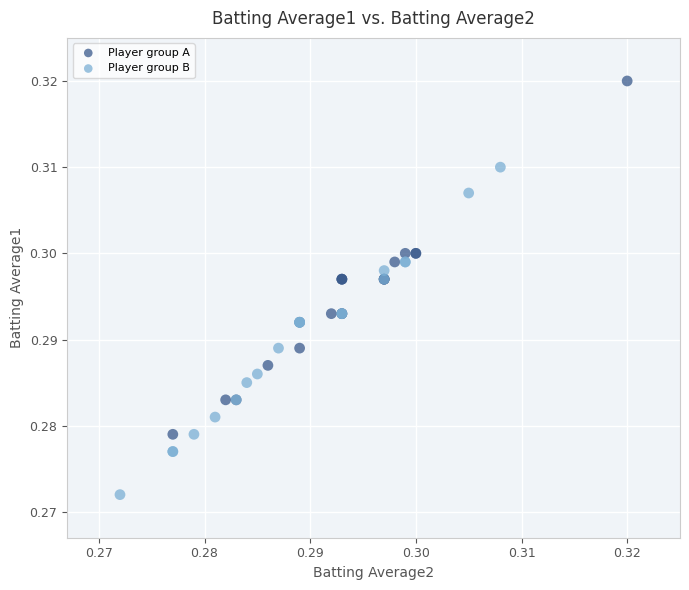

Which series has the largest Y range (max minus min)?

Player group A